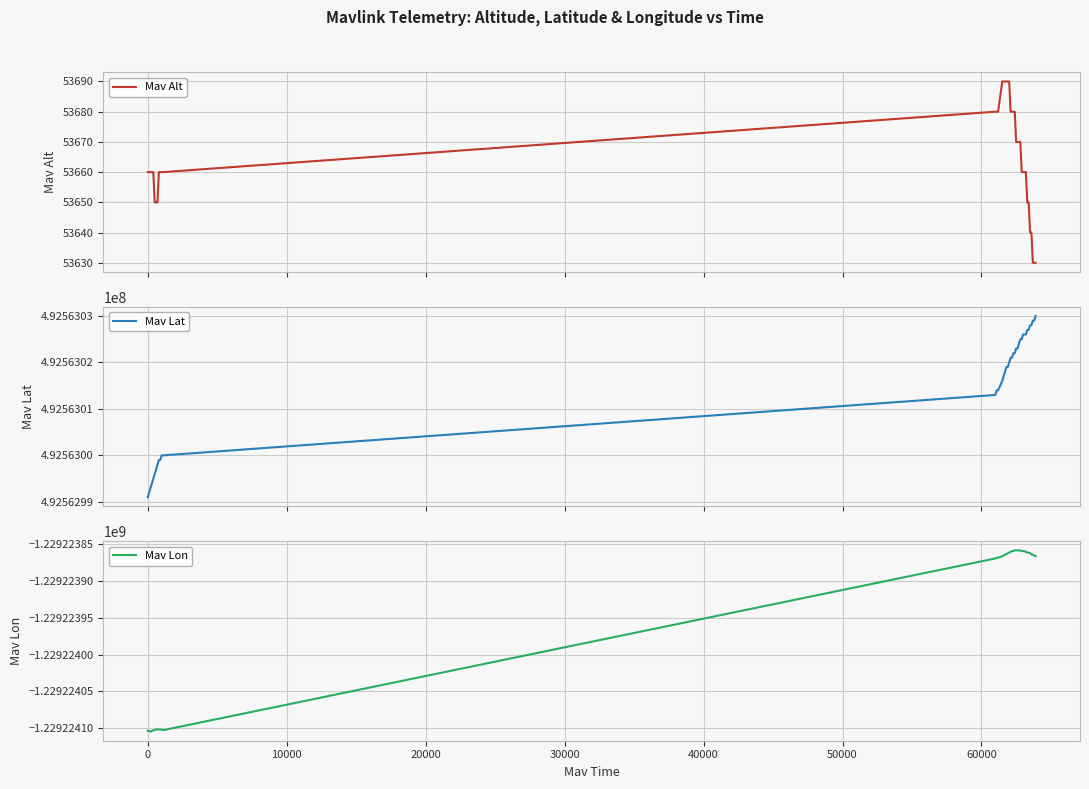

Reading right to left, what are all the values shown in this chart?

Mav Alt: 53630	53630	53630	53640	53640	53650	53650	53660	53660	53660	53660	53670	53670	53670	53670	53680	53680	53680	53680	53690	53690	53690	53690	53690	53690	53680	53680	53680	53660	53660	53660	53660	53650	53650	53650	53660	53660	53660	53660	53660
Mav Lat: 492563030	492563029	492563029	492563028	492563028	492563027	492563027	492563026	492563026	492563026	492563025	492563025	492563024	492563023	492563023	492563022	492563022	492563021	492563021	492563020	492563019	492563019	492563018	492563017	492563016	492563014	492563014	492563013	492563000	492563000	492562999	492562999	492562998	492562997	492562996	492562995	492562994	492562993	492562992	492562991
Mav Lon: -1229223866	-1229223865	-1229223864	-1229223863	-1229223862	-1229223861	-1229223861	-1229223860	-1229223859	-1229223859	-1229223859	-1229223858	-1229223858	-1229223858	-1229223858	-1229223858	-1229223859	-1229223859	-1229223860	-1229223861	-1229223862	-1229223863	-1229223864	-1229223865	-1229223866	-1229223868	-1229223868	-1229223869	-1229224103	-1229224102	-1229224102	-1229224102	-1229224102	-1229224102	-1229224103	-1229224103	-1229224104	-1229224105	-1229224104	-1229224104